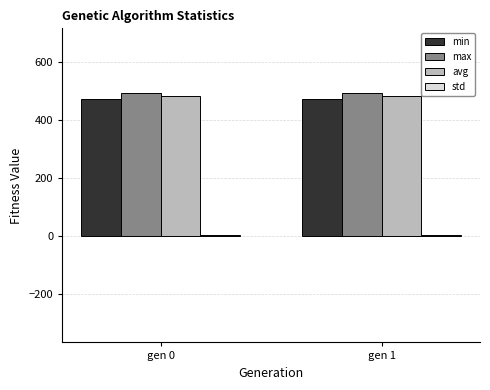

What is the difference between the avg values at gen 1 and gen 0?

1.4